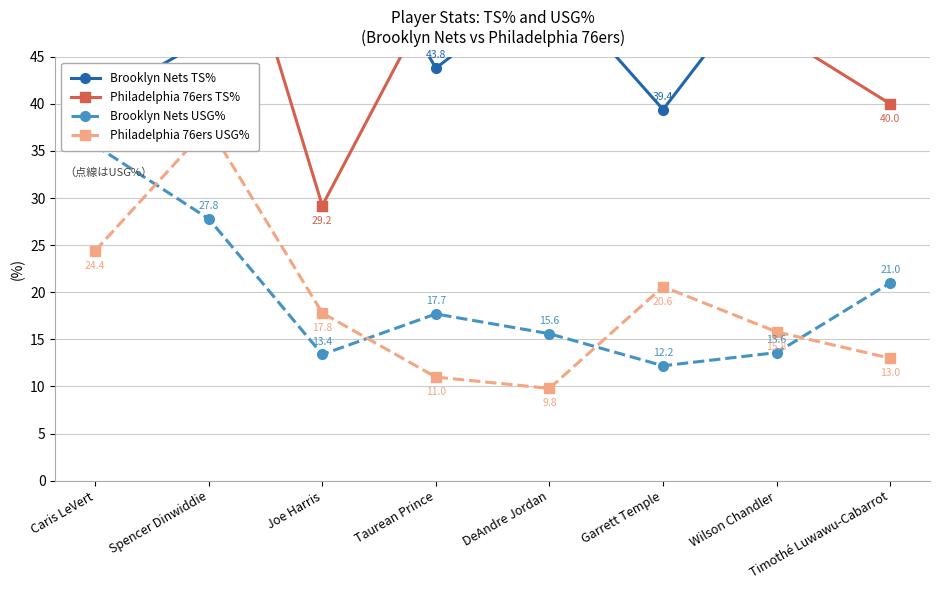

How many values in the Philadelphia 76ers USG% series are below 17?

4